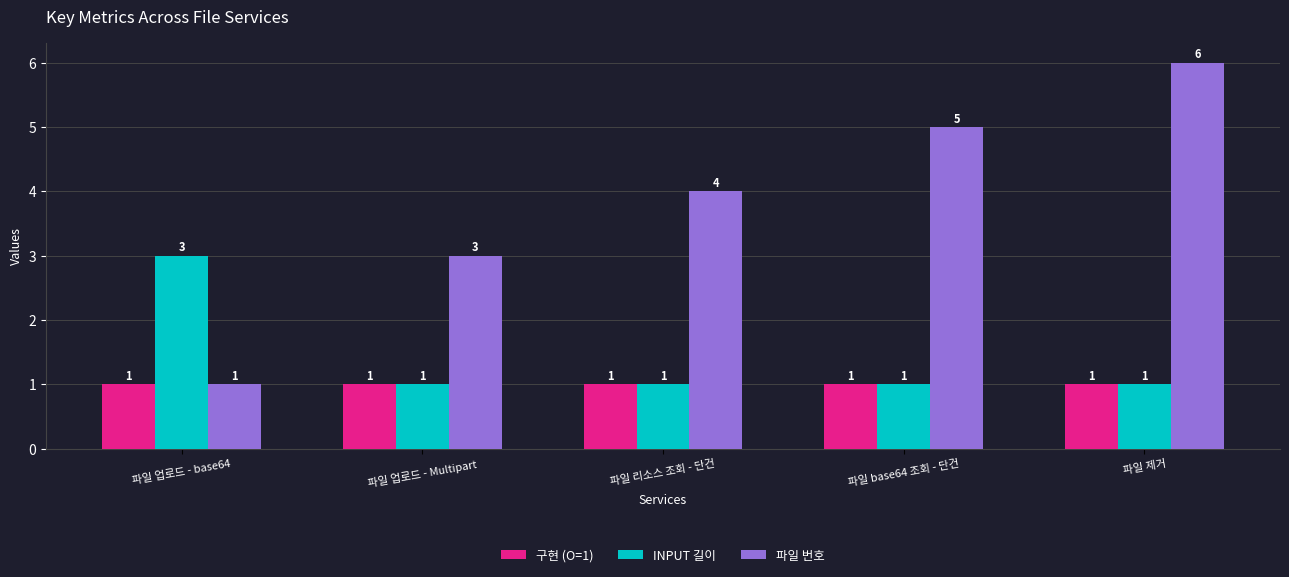

What position from the left is 파일 업로드 - Multipart?

2